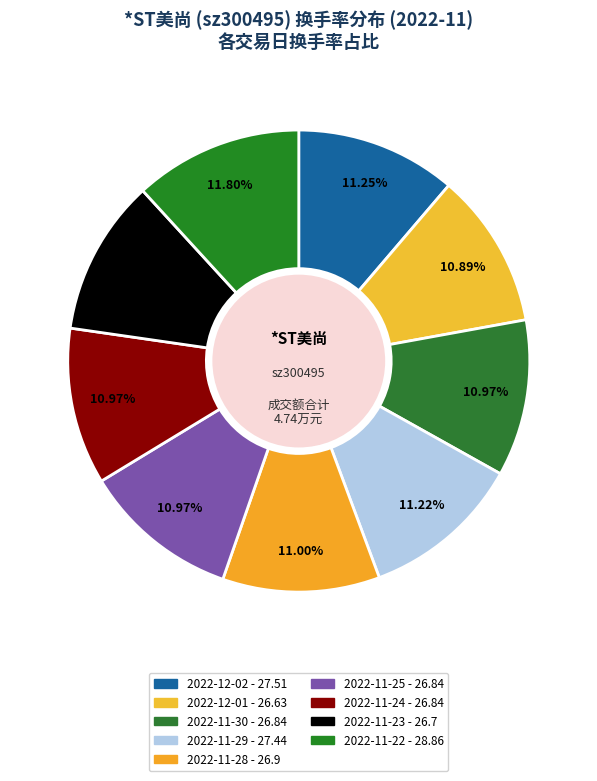

How many segments does this pie chart have?

9